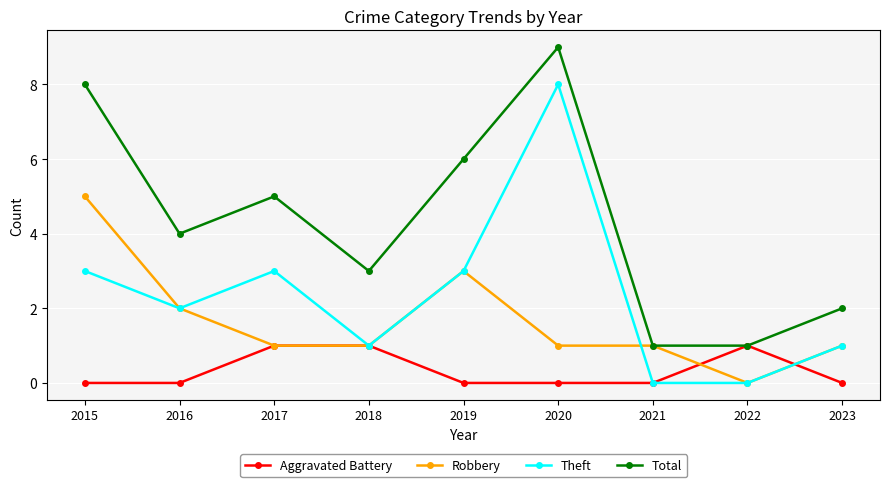

Is it true that Theft equals 2 at 2018?

False